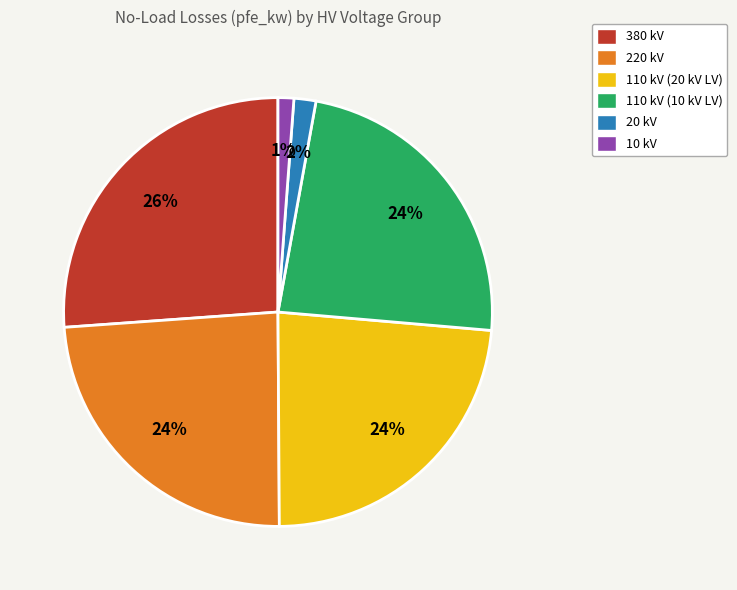

To the nearest percent, what is the average slice percentage?

17%